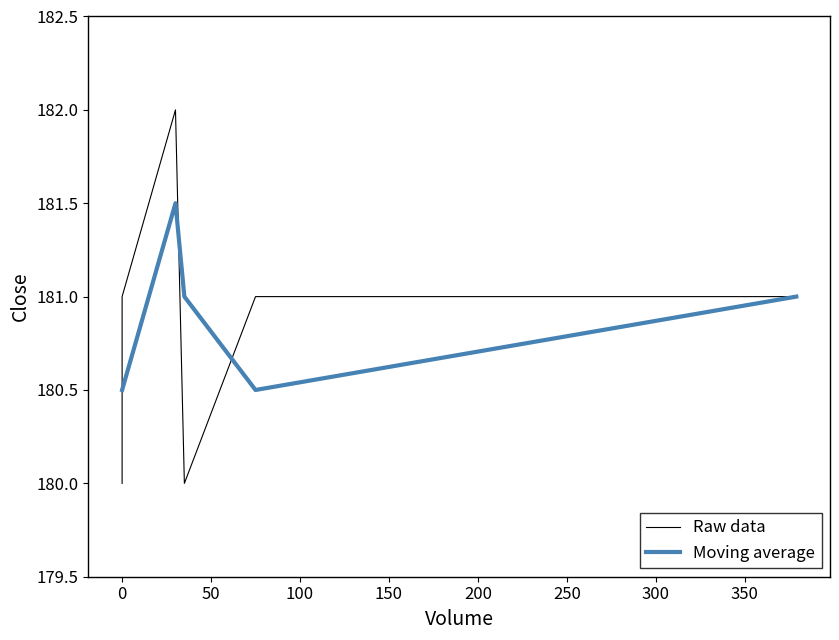

What is the ratio of the value at 30 to the value at 0?

1.0